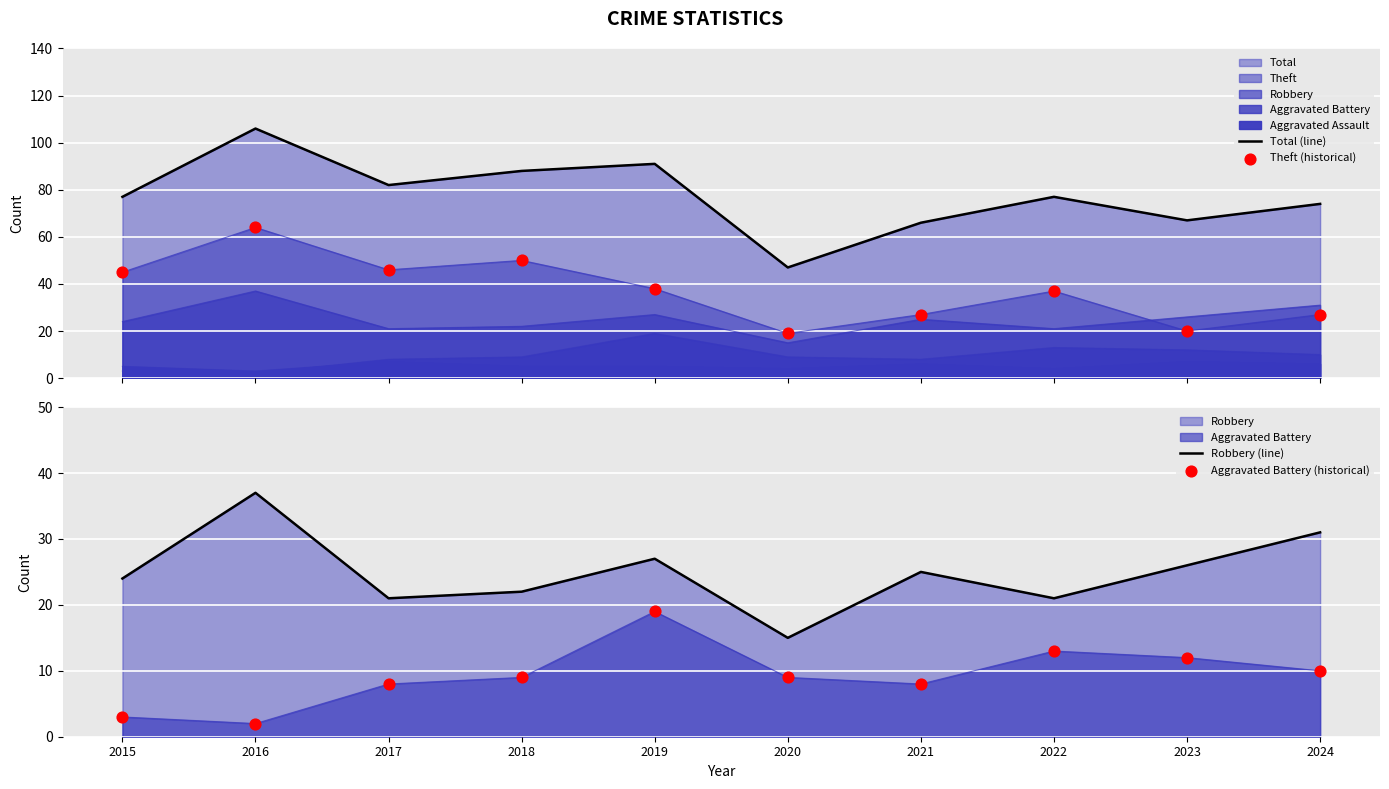

Which series has the largest Y range (max minus min)?

Total (line)